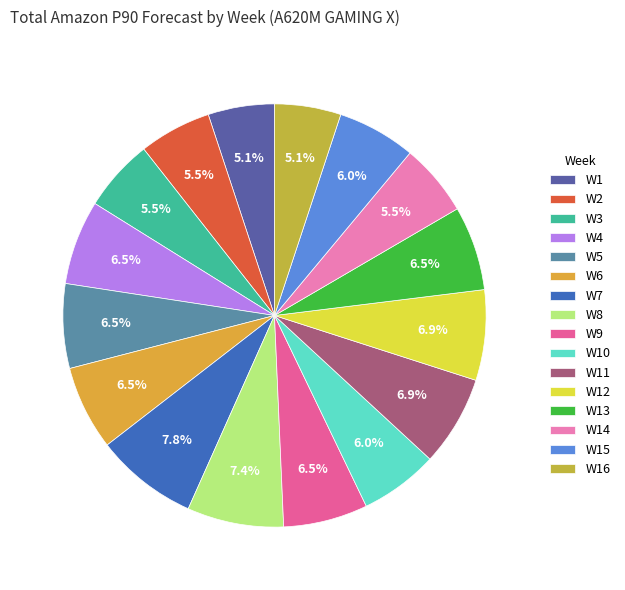

Does W5 account for over 50% of the chart?

No